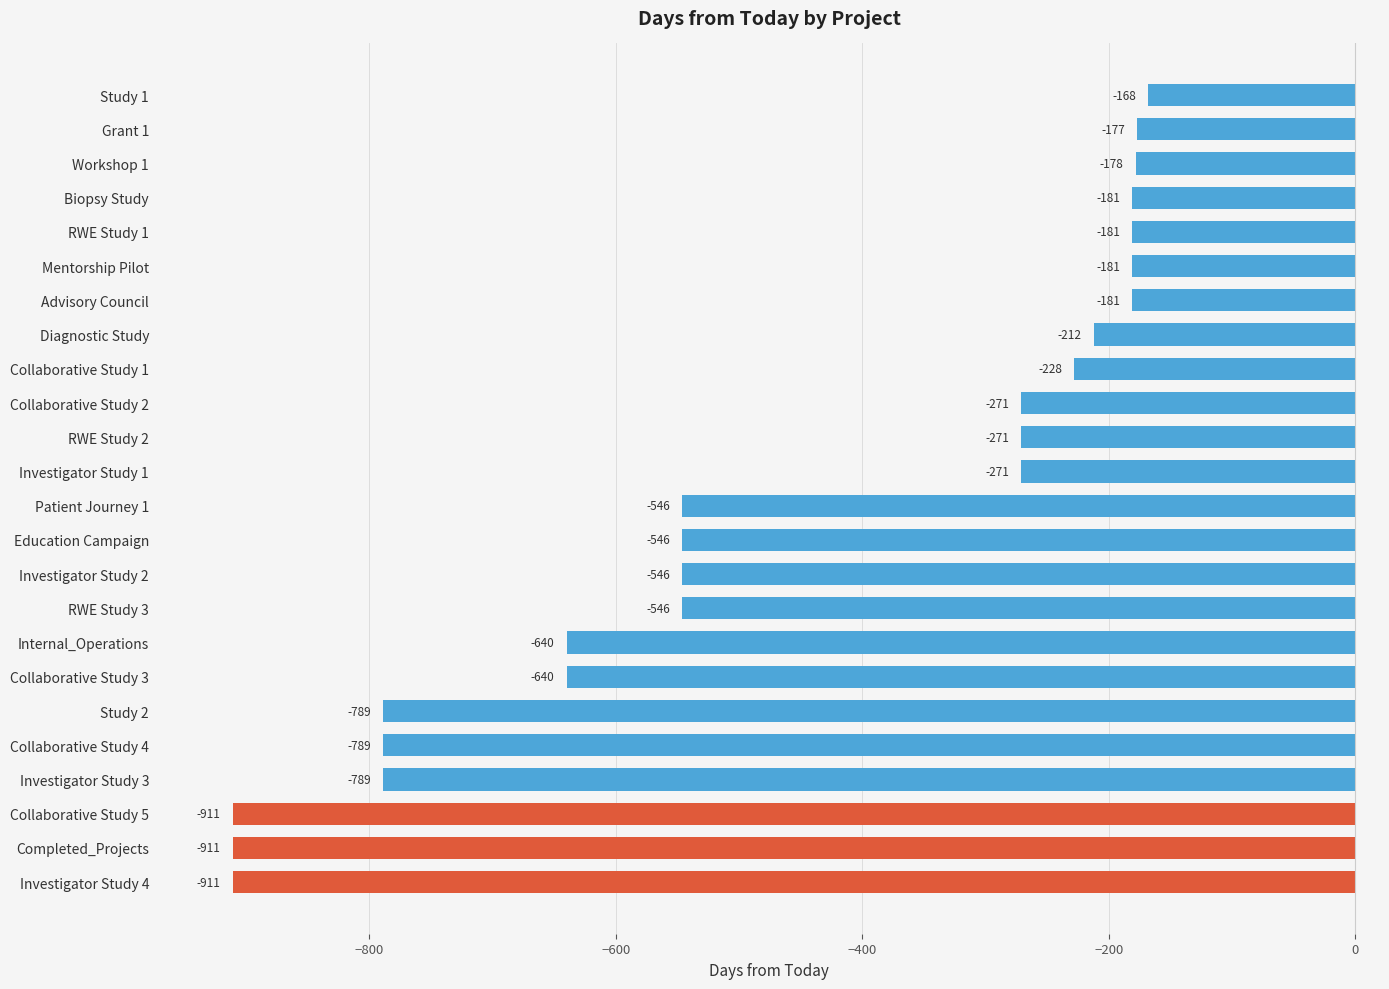

What is the minimum value shown in the chart?

-911